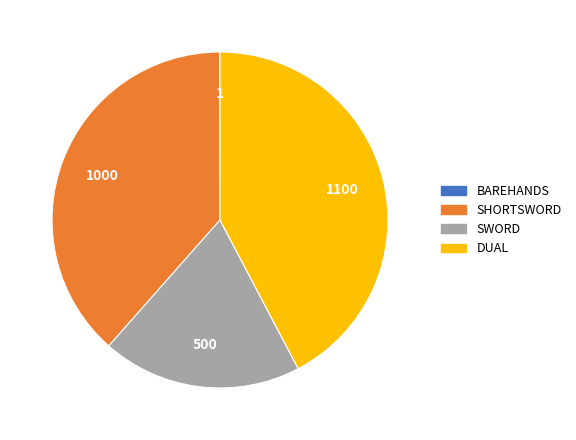

Approximately how many times larger is the value at SWORD compared to SHORTSWORD?

0.5